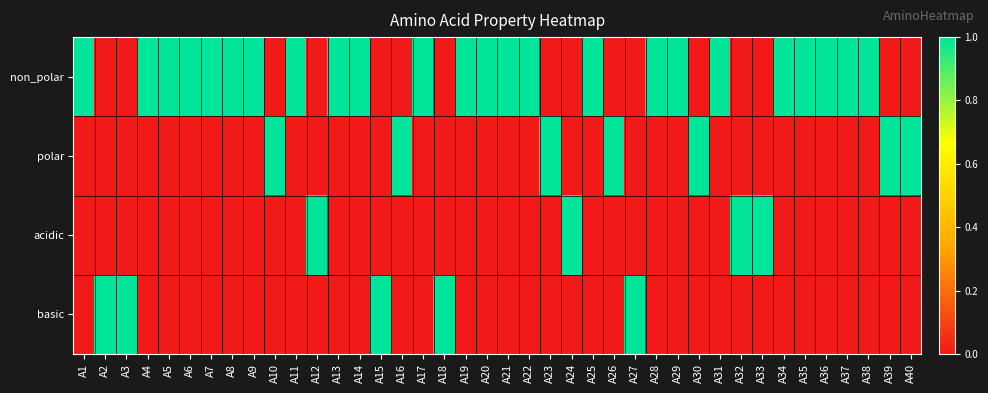

How many data points does each series have?

40